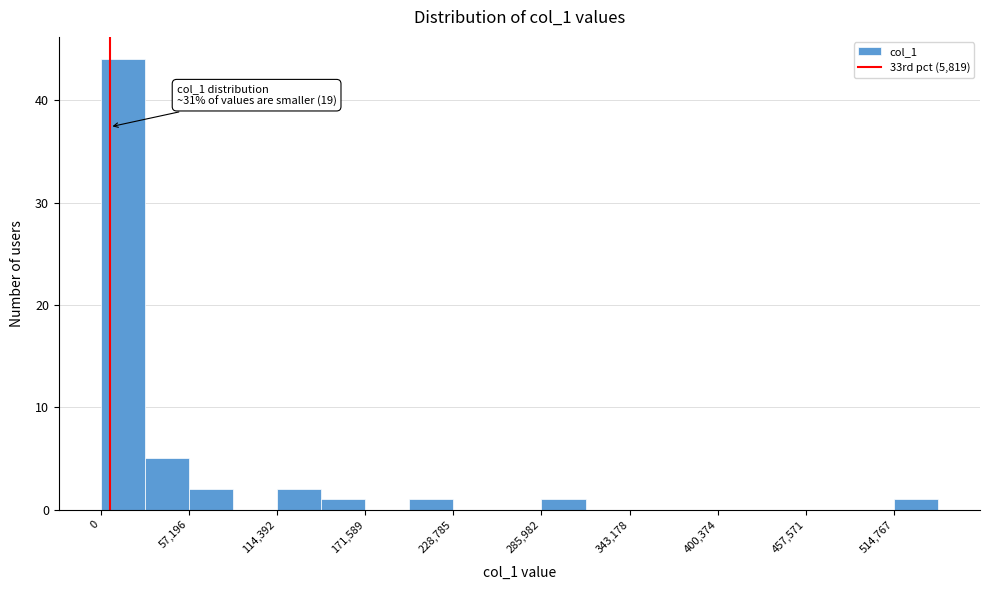

Around what value on the x-axis is the tallest bar? Give the approximate position of its centre, as read against the axis.

10000